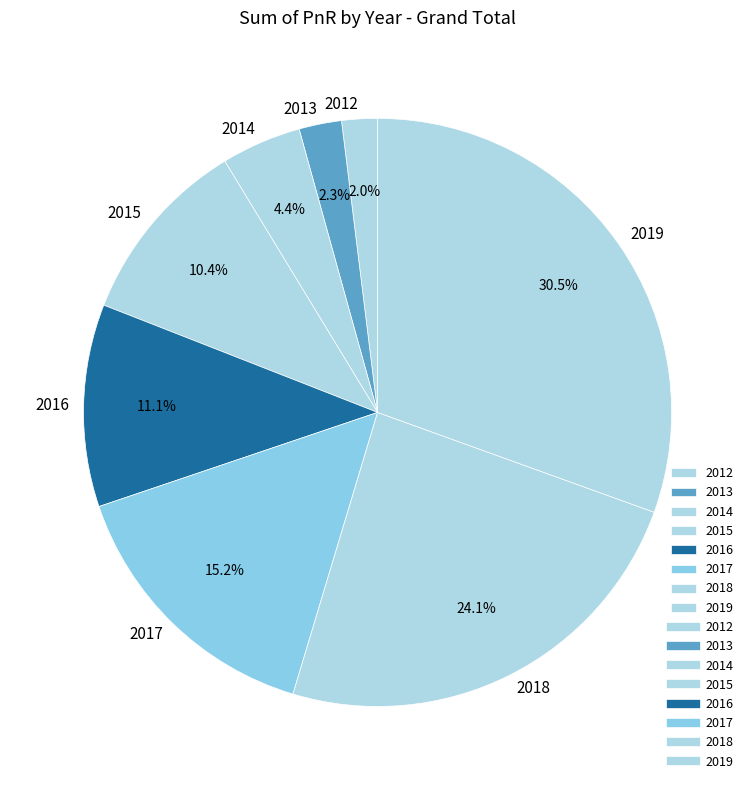

To the nearest percent, what portion does 2012 represent?

2%